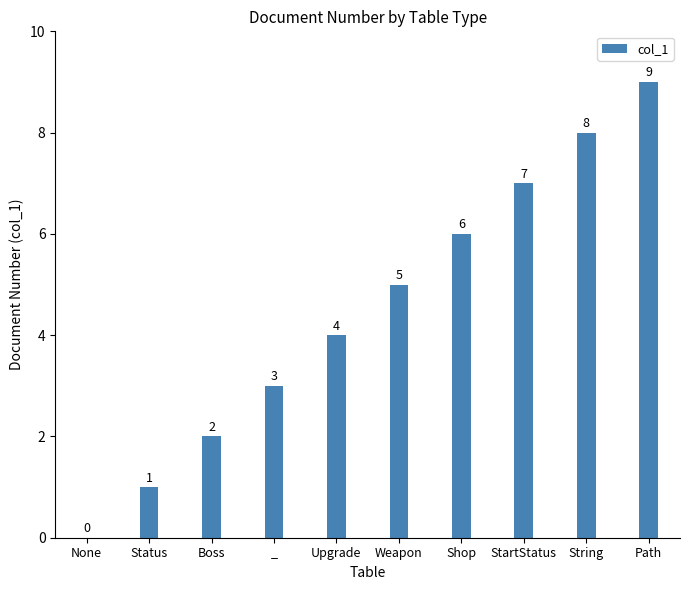

Approximately how many times larger is the value at Shop compared to Path?

0.7